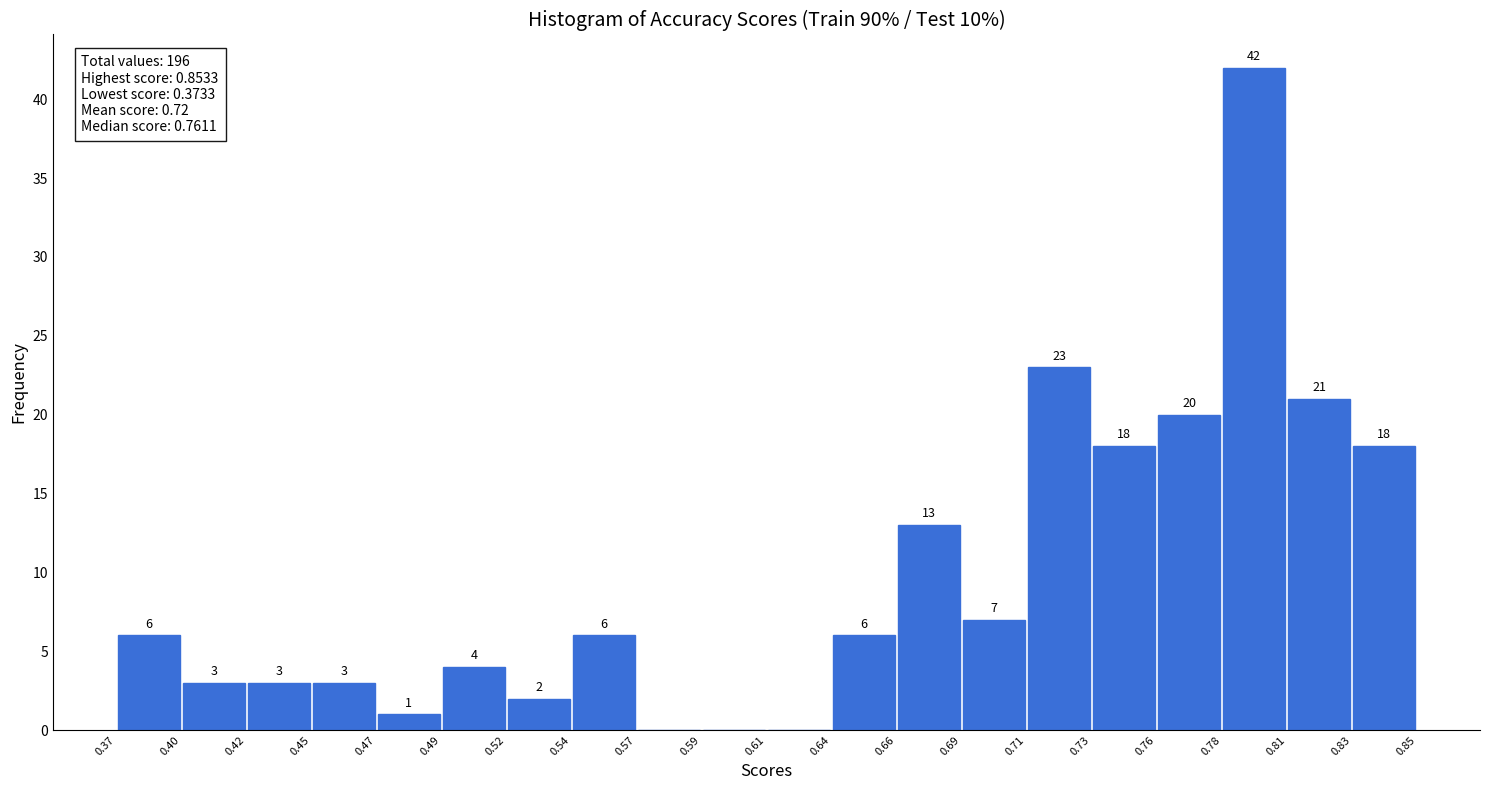

Over which range of the x-axis is the bar tallest?

0.78 to 0.81